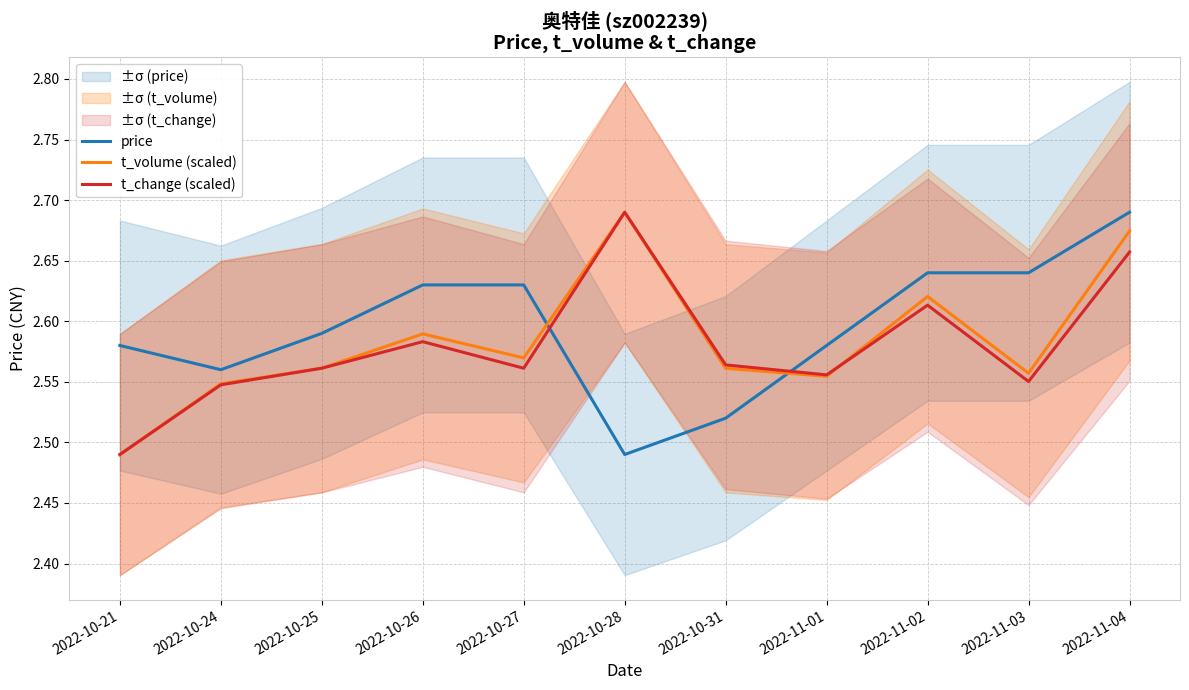

True or false: price has more than 1 points higher than both neighbors.

False